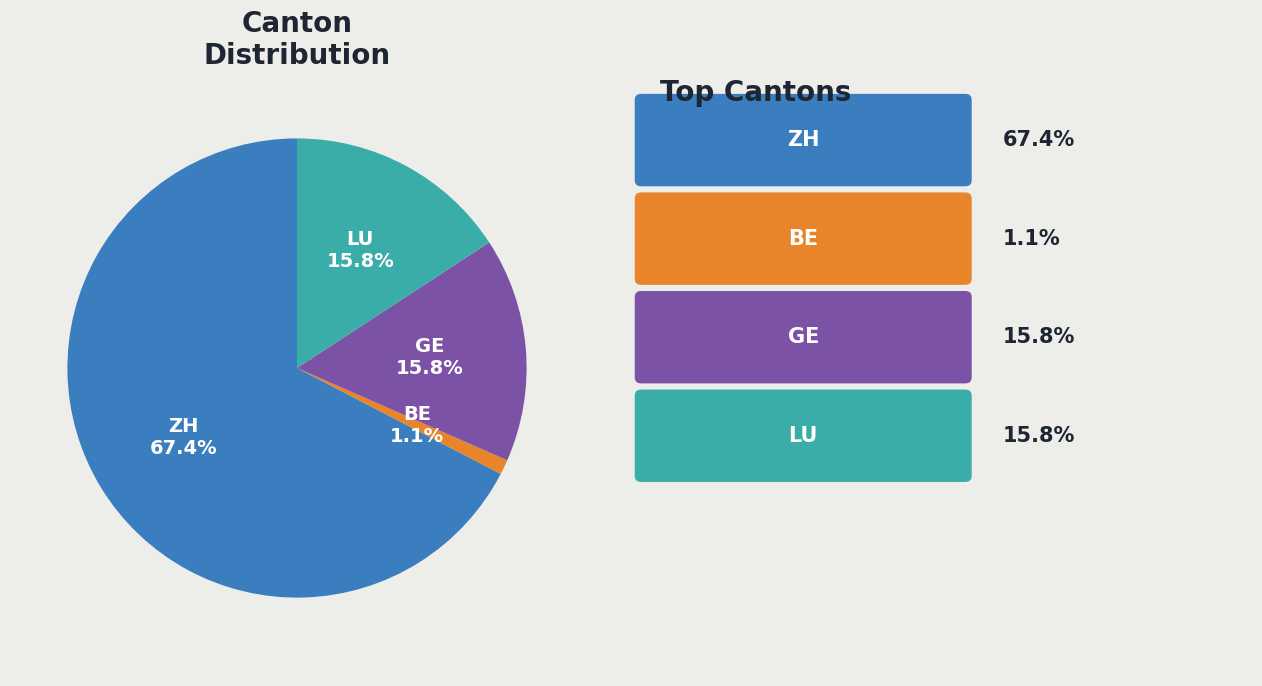

Approximately how many times larger is the value at ZH compared to GE?

4.3